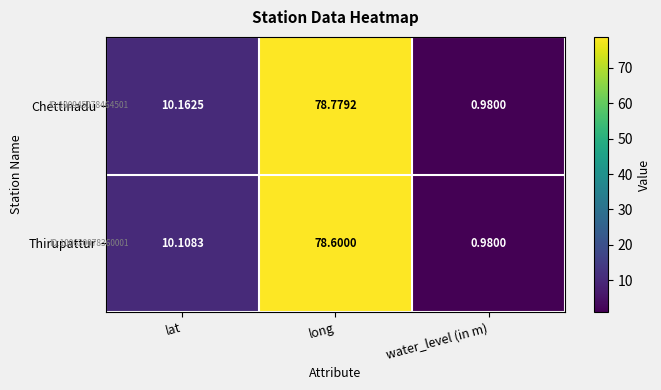

At which label does Thirupattur reach its peak?

long